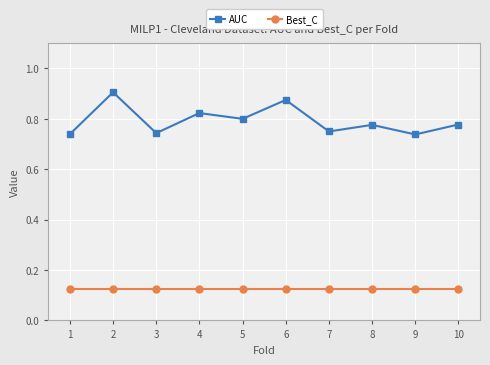

At 1, list the series in order from largest to smallest.

AUC, Best_C